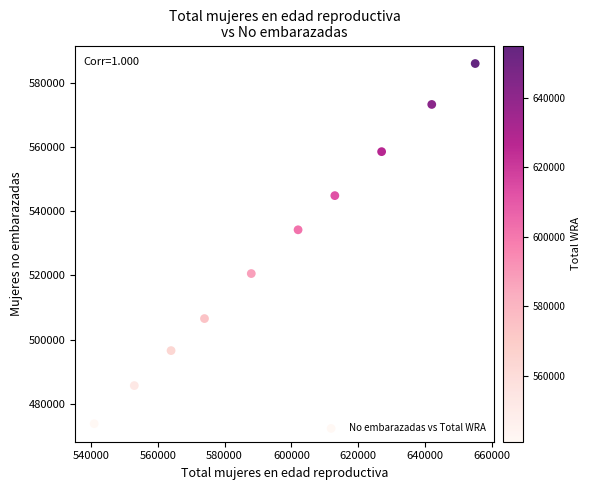

What Y value in the scatter plot is closest to 529942?

534261.9